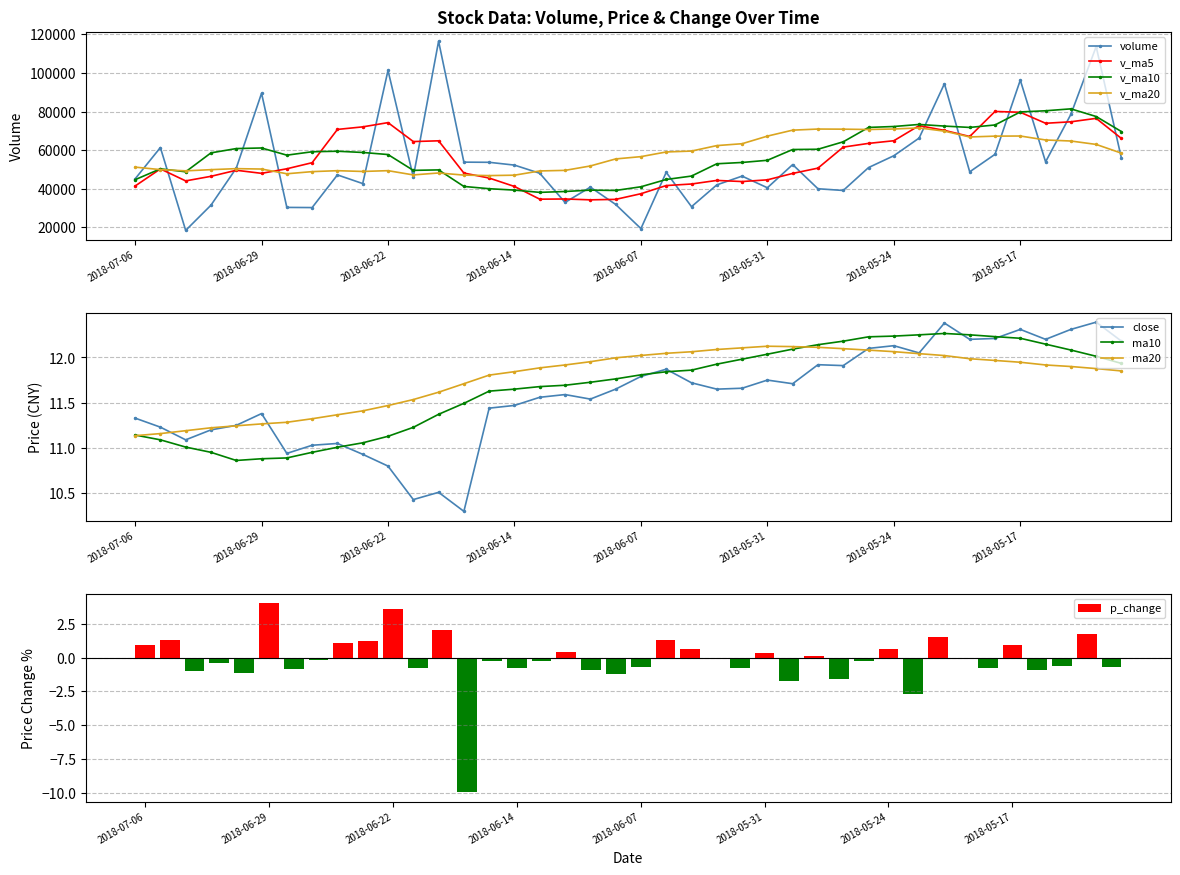

At which category does the chart reach its peak across all series?

2018-06-20